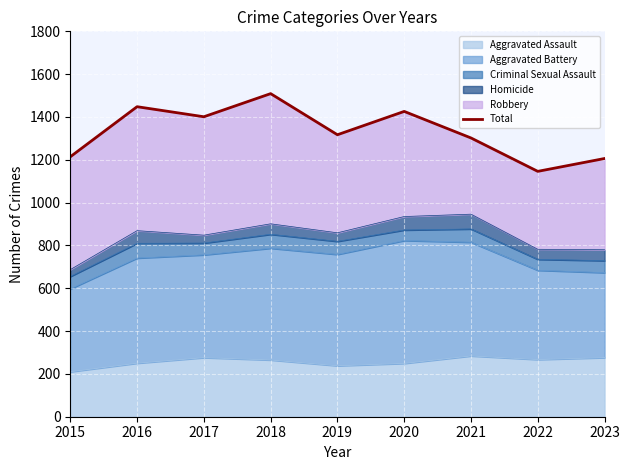

Reading left to right, extract all data points from this chart.

1214	1448	1401	1509	1317	1426	1302	1146	1206